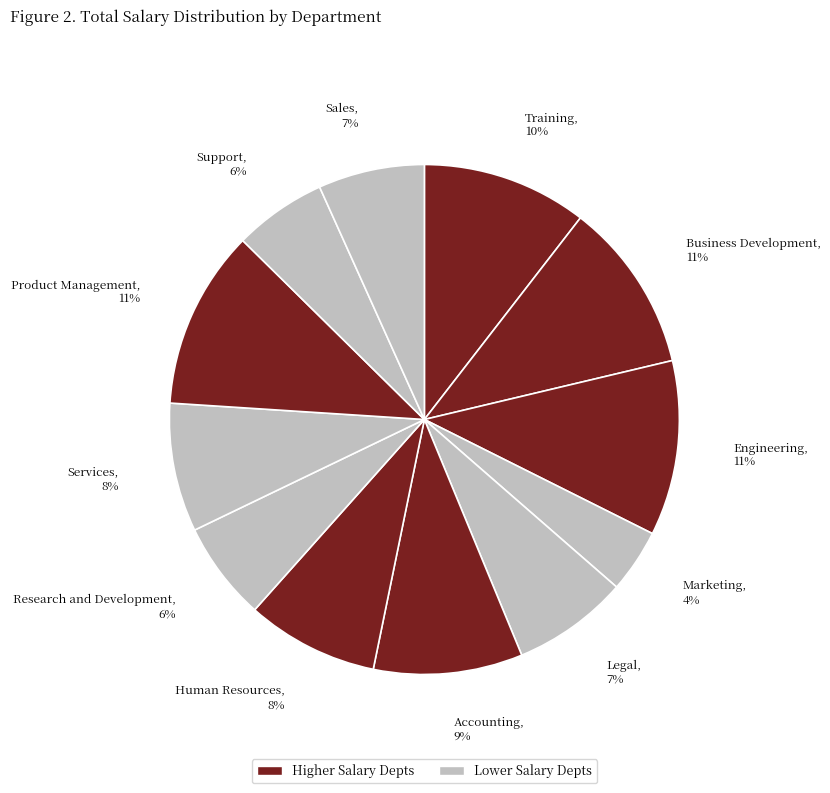

To the nearest percent, what is the average slice percentage?

8%